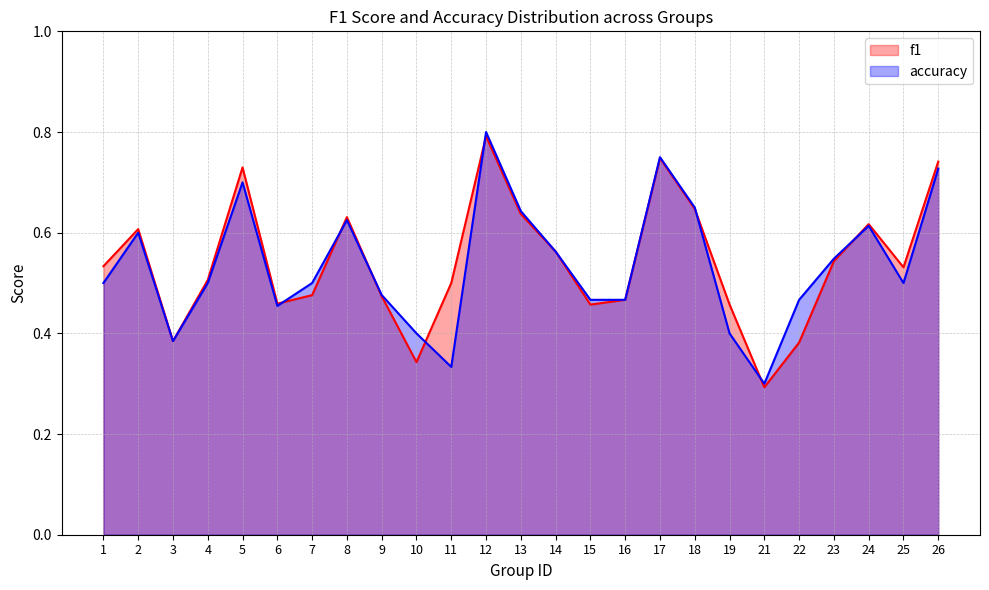

What is the value of the f1 point at the 12th from the left?

0.8